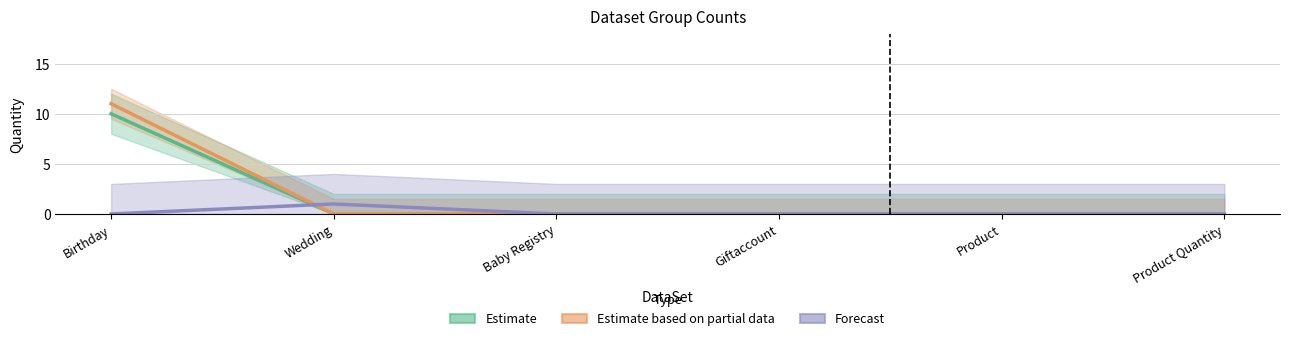

How many categories are shown in the chart?

6